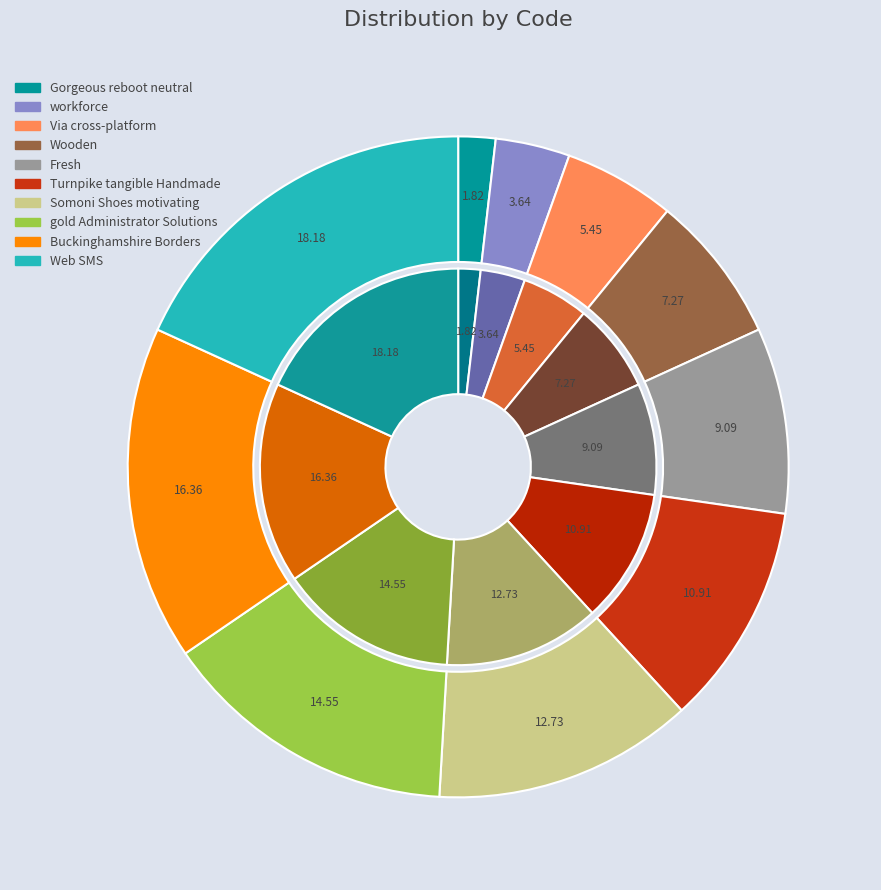

Is there any slice that represents more than half of the pie?

No